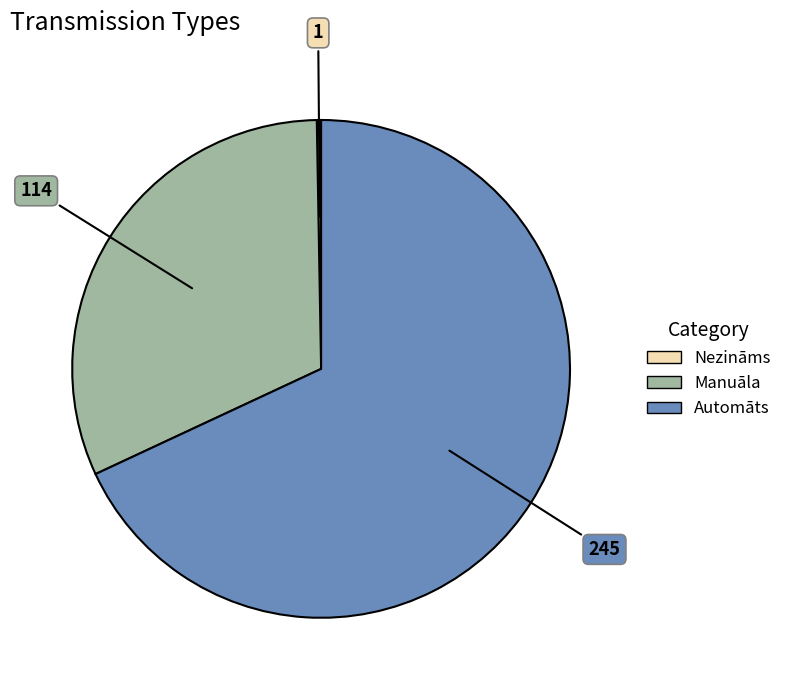

Rank the categories by value from lowest to highest.

Nezināms, Manuāla, Automāts